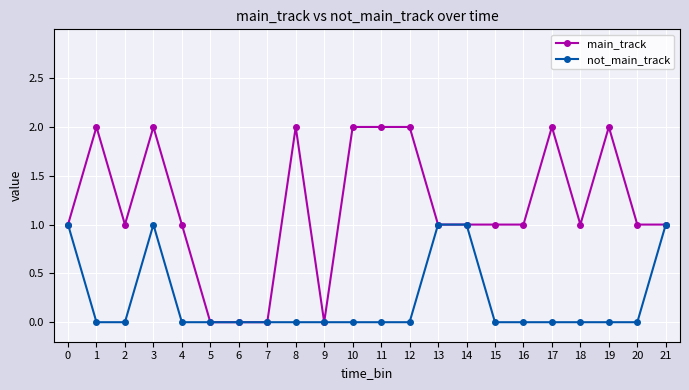

Which series changed the most between 5 and 20?

main_track